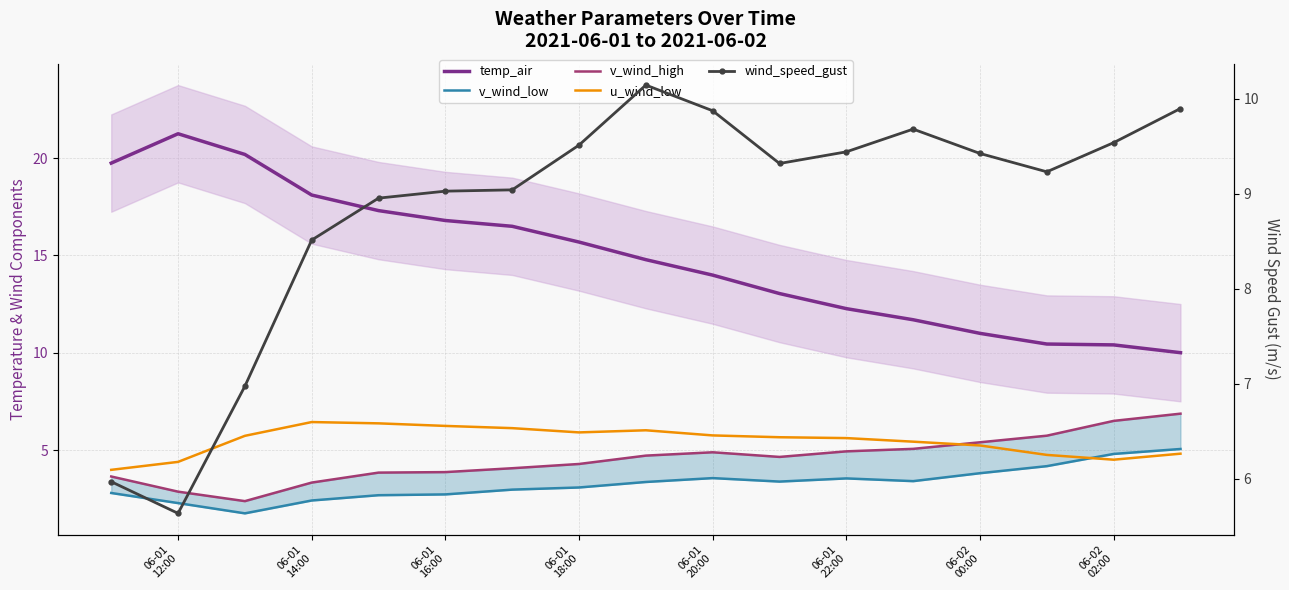

How many interior local peaks does the u_wind_low series have?

2